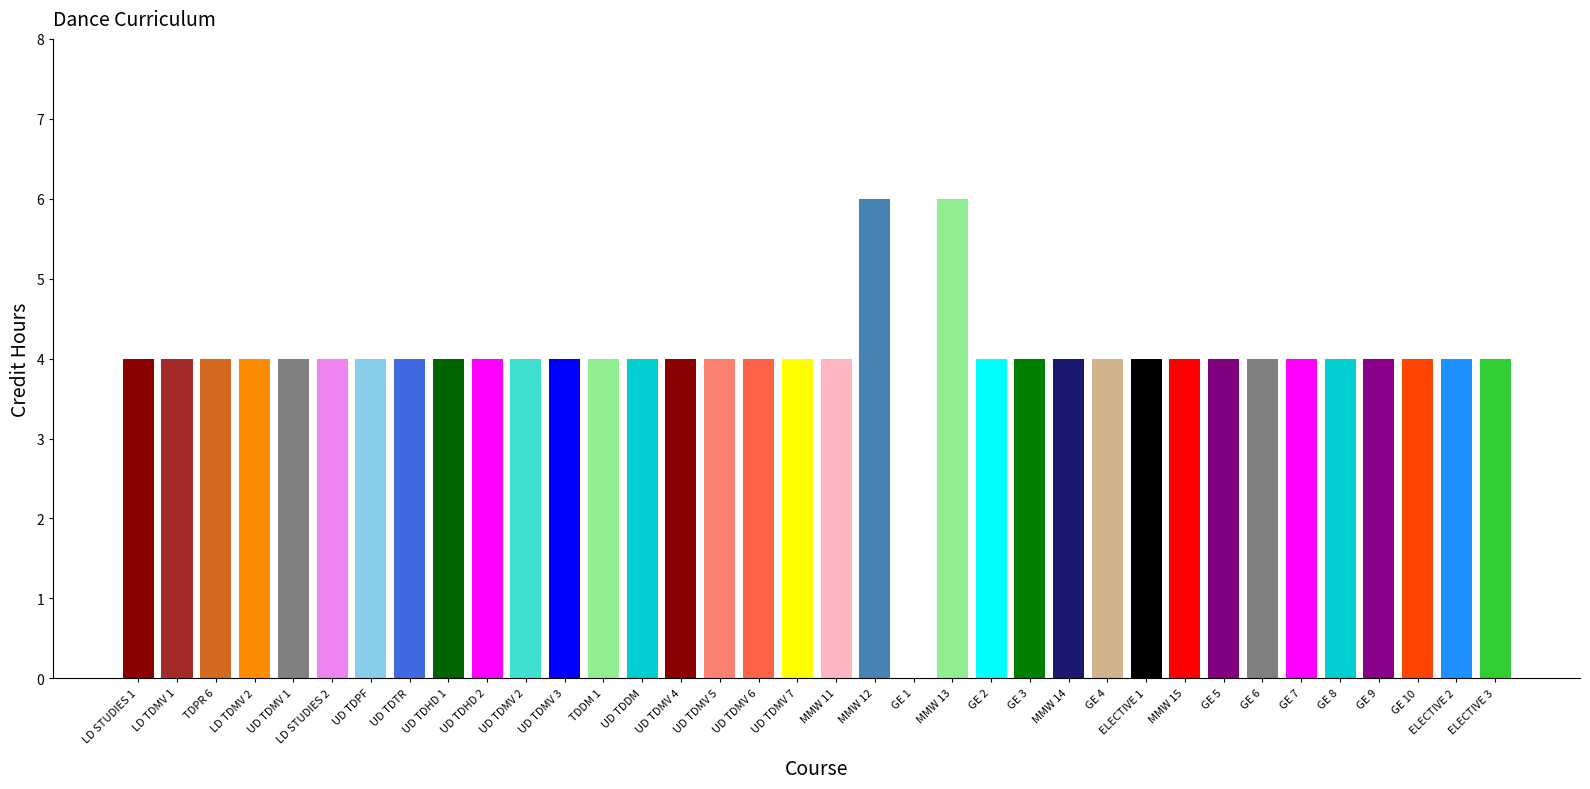

Reading left to right, list all the values displayed in this chart.

LD STUDIES 1=4	LD TDMV 1=4	TDPR 6=4	LD TDMV 2=4	UD TDMV 1=4	LD STUDIES 2=4	UD TDPF=4	UD TDTR=4	UD TDHD 1=4	UD TDHD 2=4	UD TDMV 2=4	UD TDMV 3=4	TDDM 1=4	UD TDDM=4	UD TDMV 4=4	UD TDMV 5=4	UD TDMV 6=4	UD TDMV 7=4	MMW 11=4	MMW 12=6	GE 1=4	MMW 13=6	GE 2=4	GE 3=4	MMW 14=4	GE 4=4	ELECTIVE 1=4	MMW 15=4	GE 5=4	GE 6=4	GE 7=4	GE 8=4	GE 9=4	GE 10=4	ELECTIVE 2=4	ELECTIVE 3=4